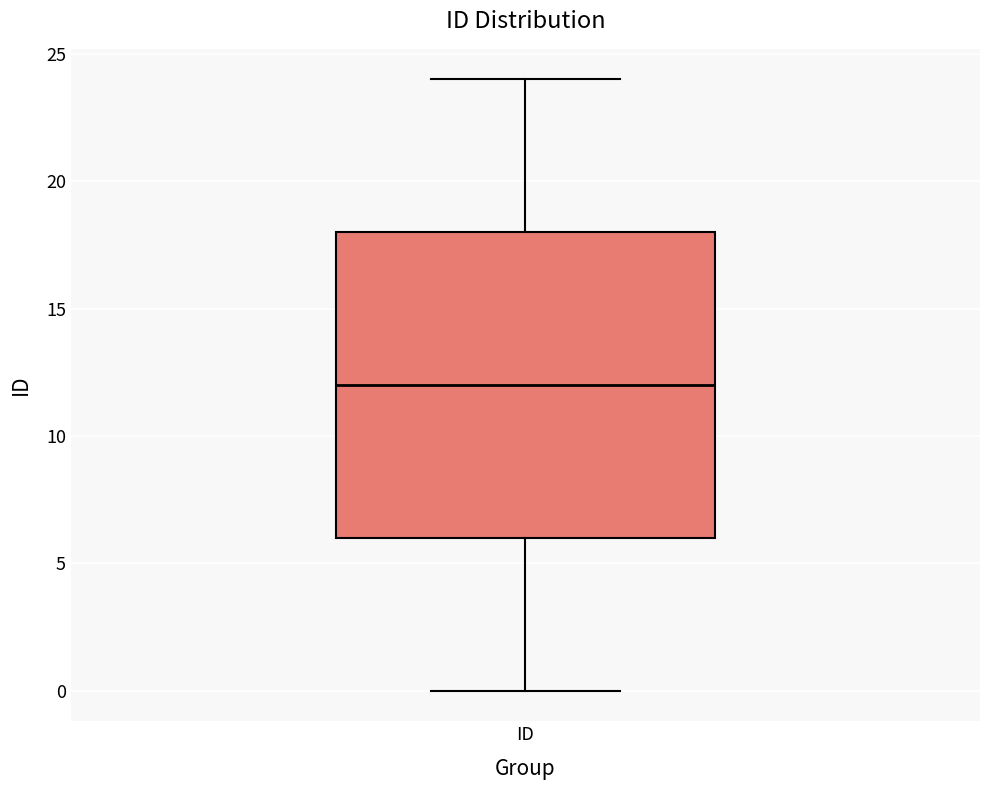

Read this box plot against the y-axis: the position of the median line, the range covered by the box, and the ends of both whiskers. The values are not printed on the chart, so give them approximately, as read against the axis.

median 12, box 6 to 18, whiskers 0 to 24